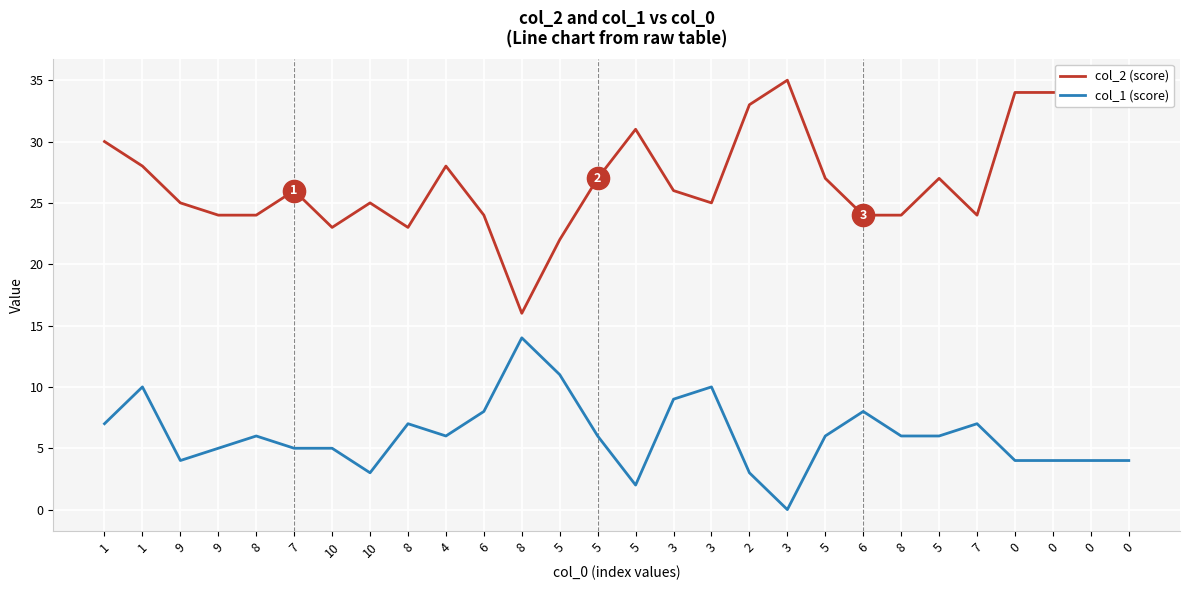

Does the chart display data point markers on the line(s)?

No